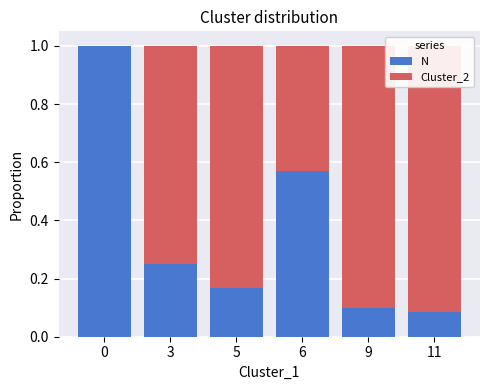

How many distinct data groups are displayed?

2